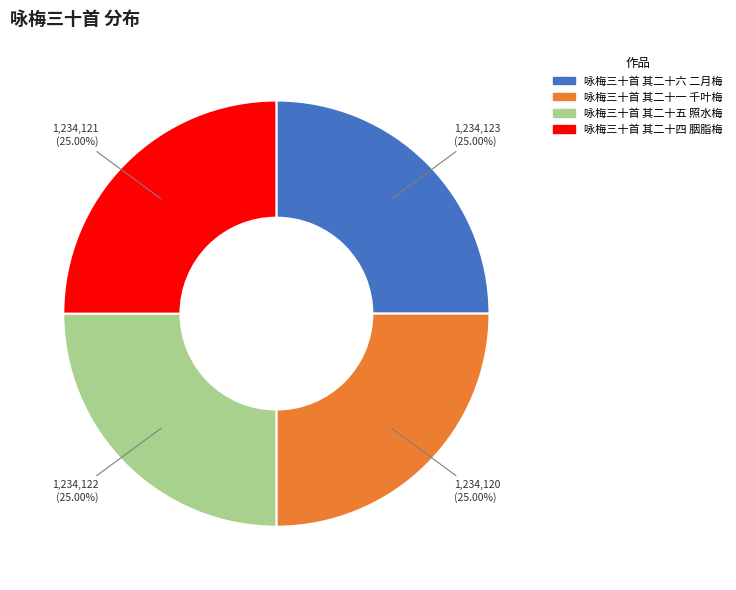

To the nearest percent, what portion does 咏梅三十首 其二十五 照水梅 represent?

25%